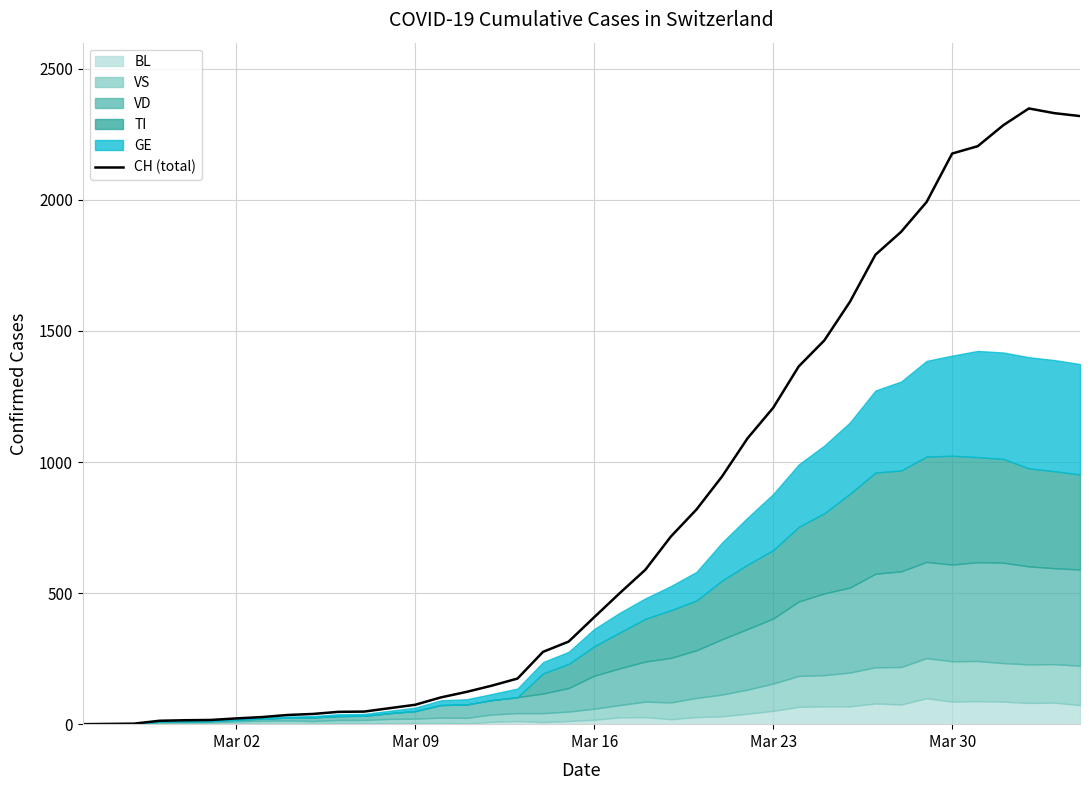

What is the maximum value for CH (total)?

2349